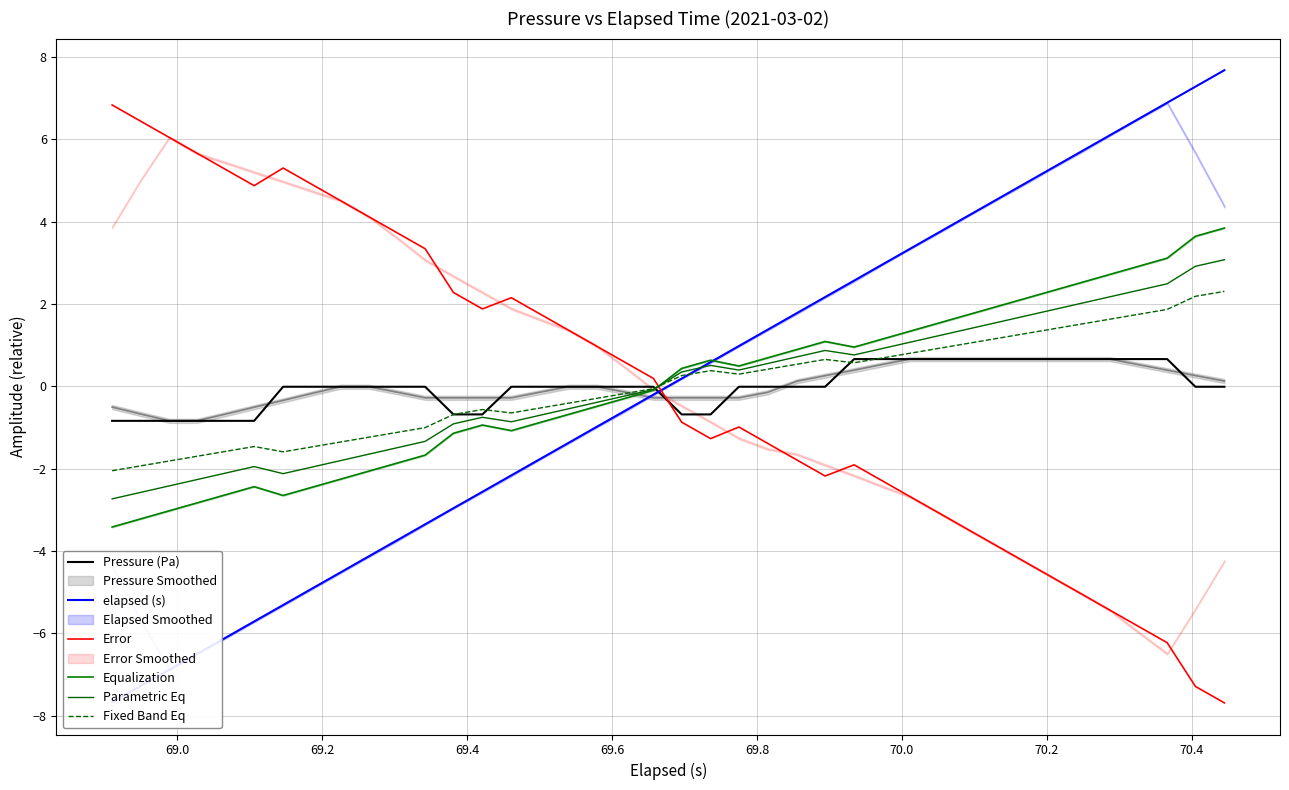

Which series has the largest range (max minus min)?

elapsed (s)